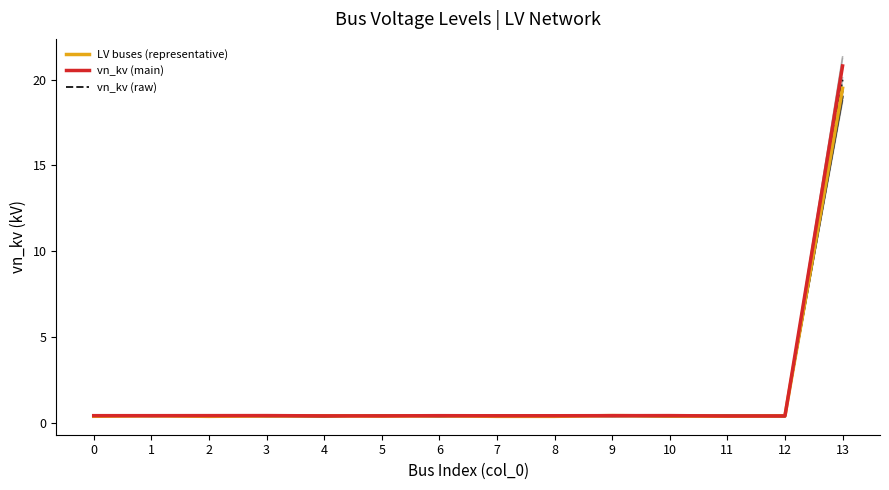

Which series has the largest range (max minus min)?

vn_kv (main)